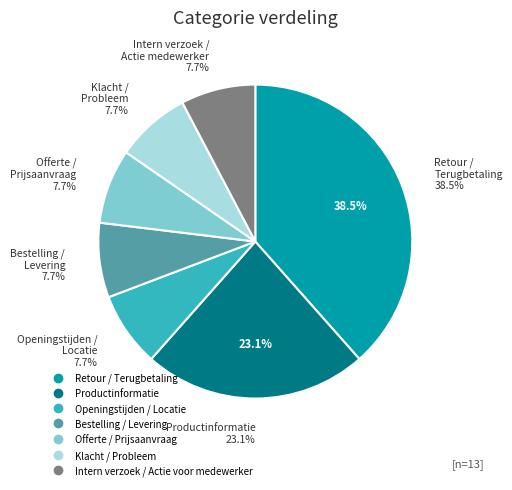

To the nearest percent, what percentage of the pie is Klacht / Probleem?

8%